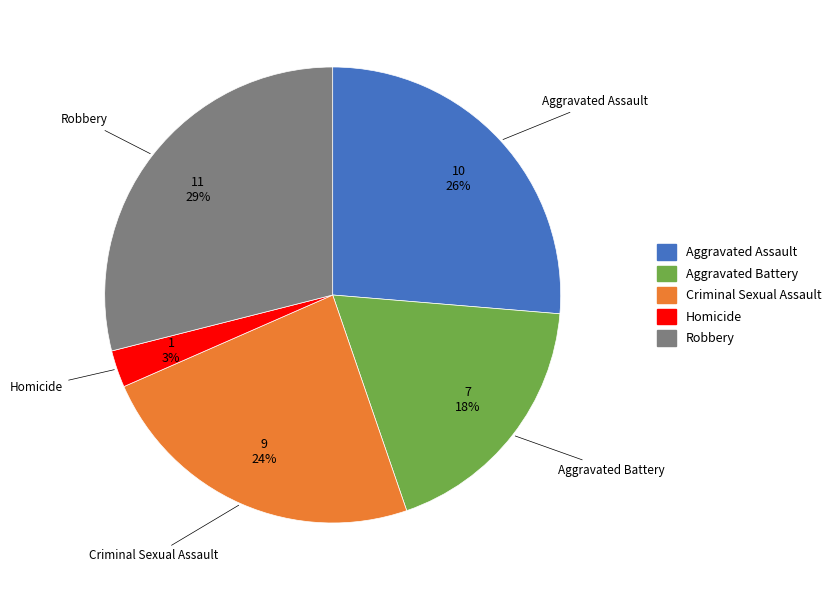

Rank the categories by value from highest to lowest.

Robbery, Aggravated Assault, Criminal Sexual Assault, Aggravated Battery, Homicide